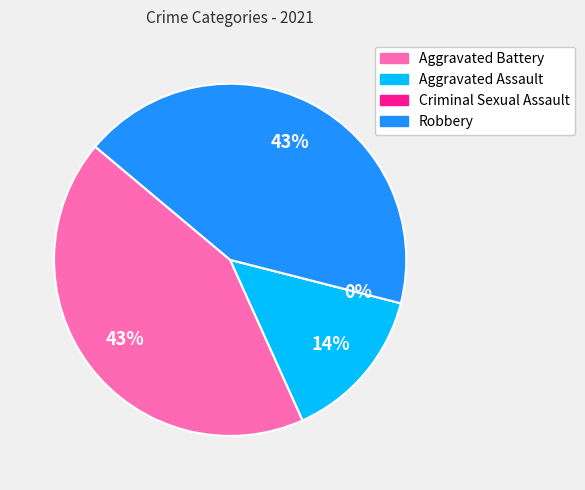

Is it true that Aggravated Battery is 31% of the pie?

False